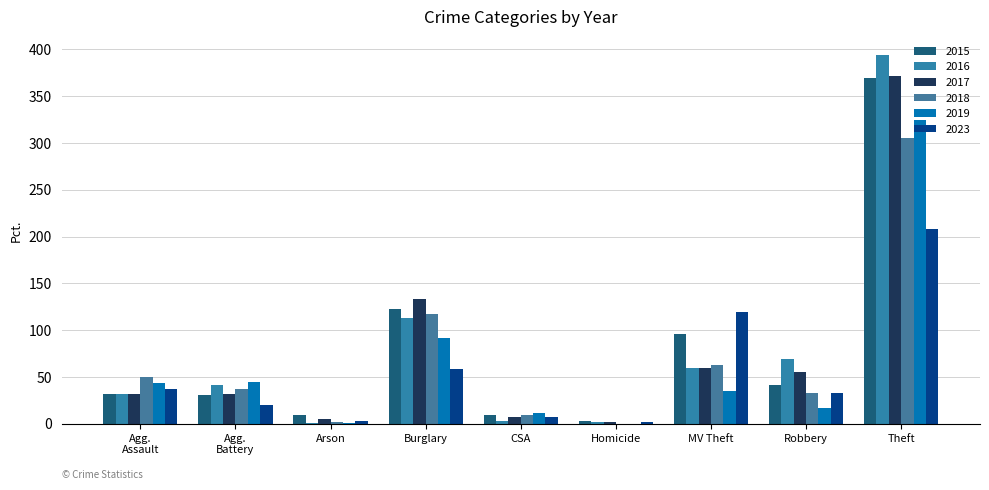

Does the chart contain stacked bars?

No